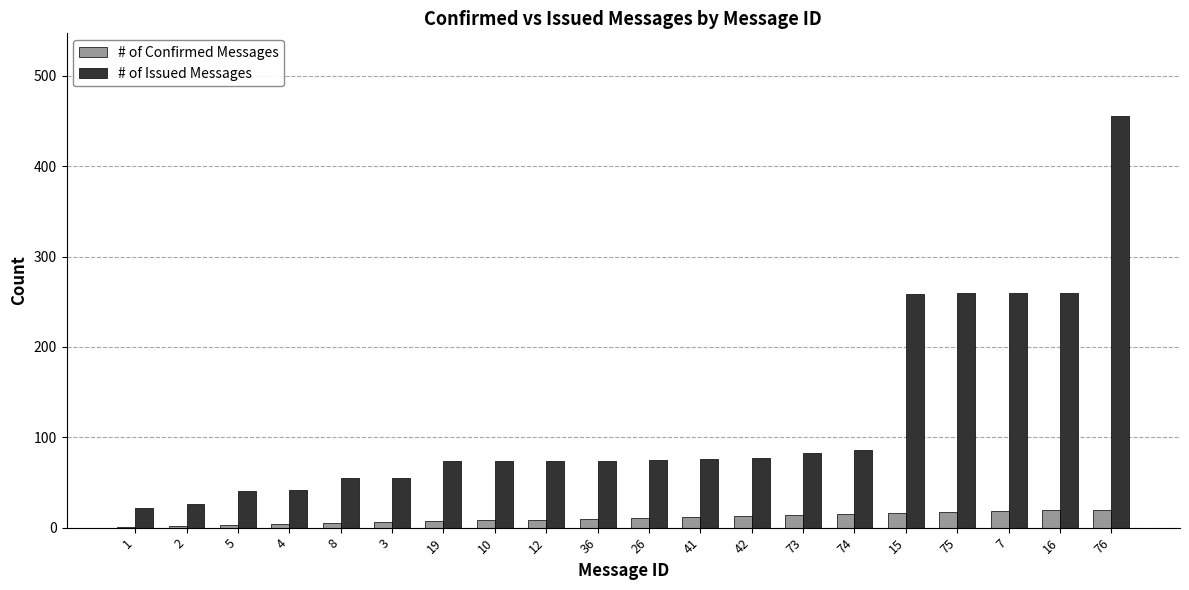

At which label does # of Issued Messages reach its peak?

76